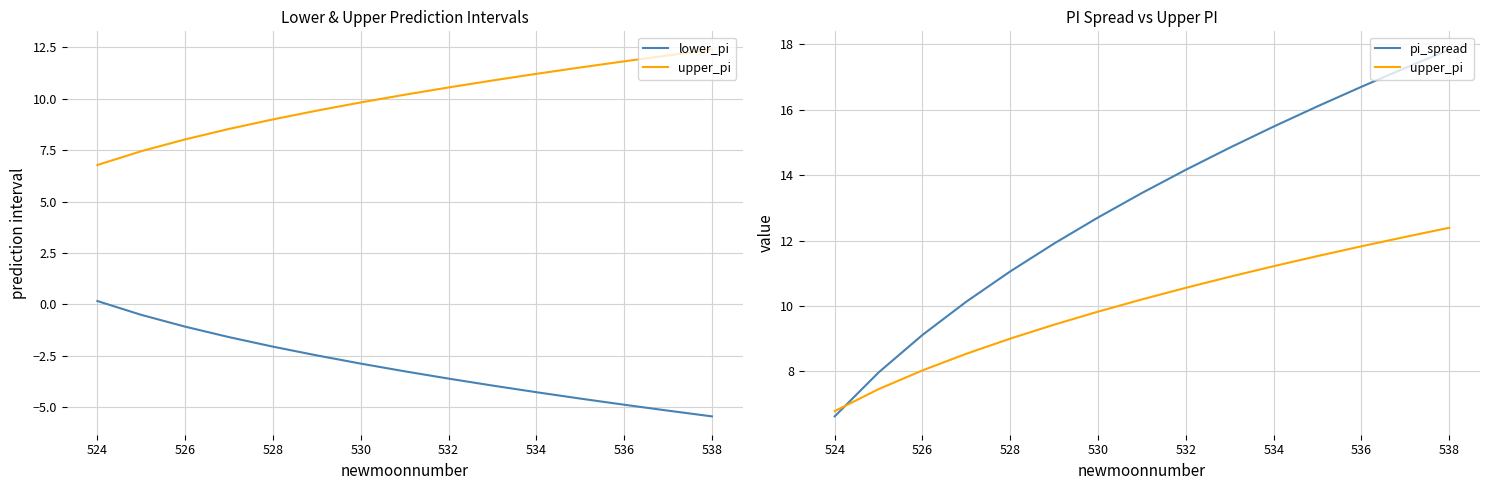

Between 538 and 10, which is larger?

538